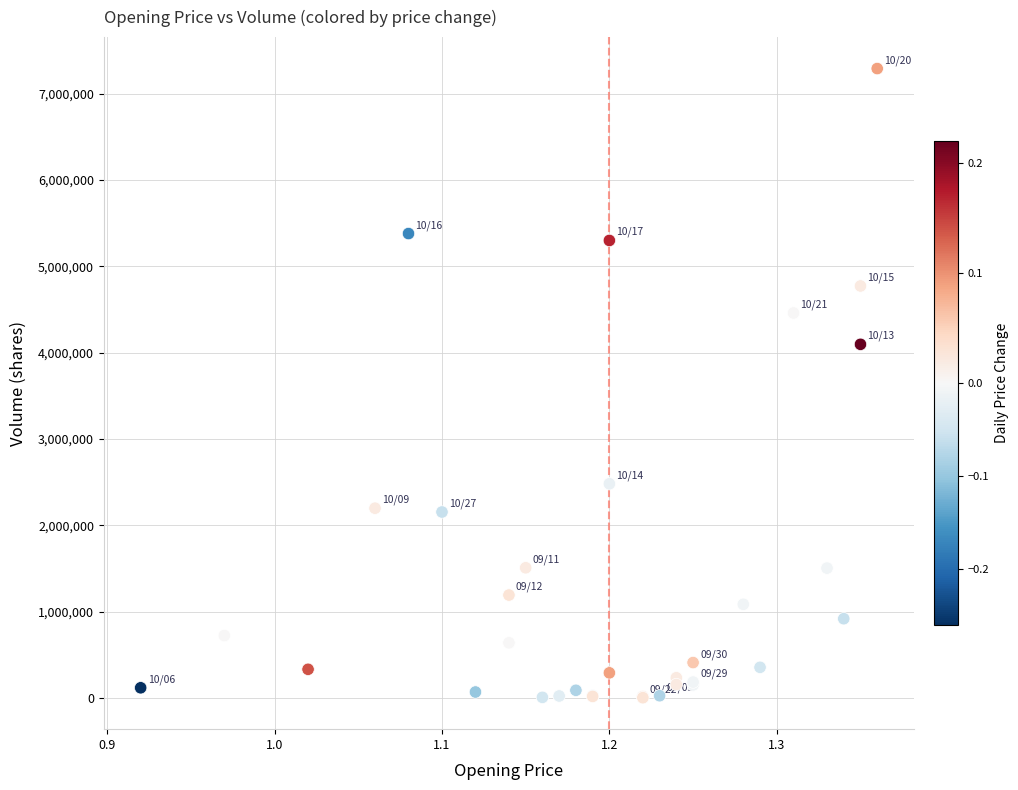

What Y value in the scatter plot is closest to 3645500?

4095000